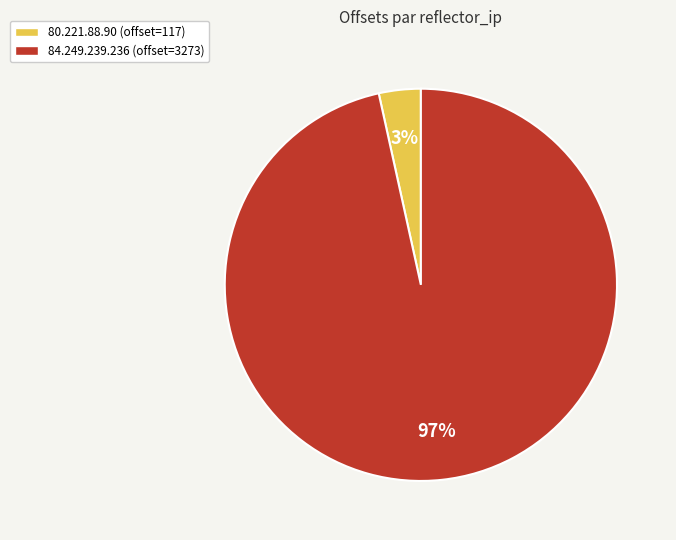

To the nearest percent, what is the average slice percentage?

50%